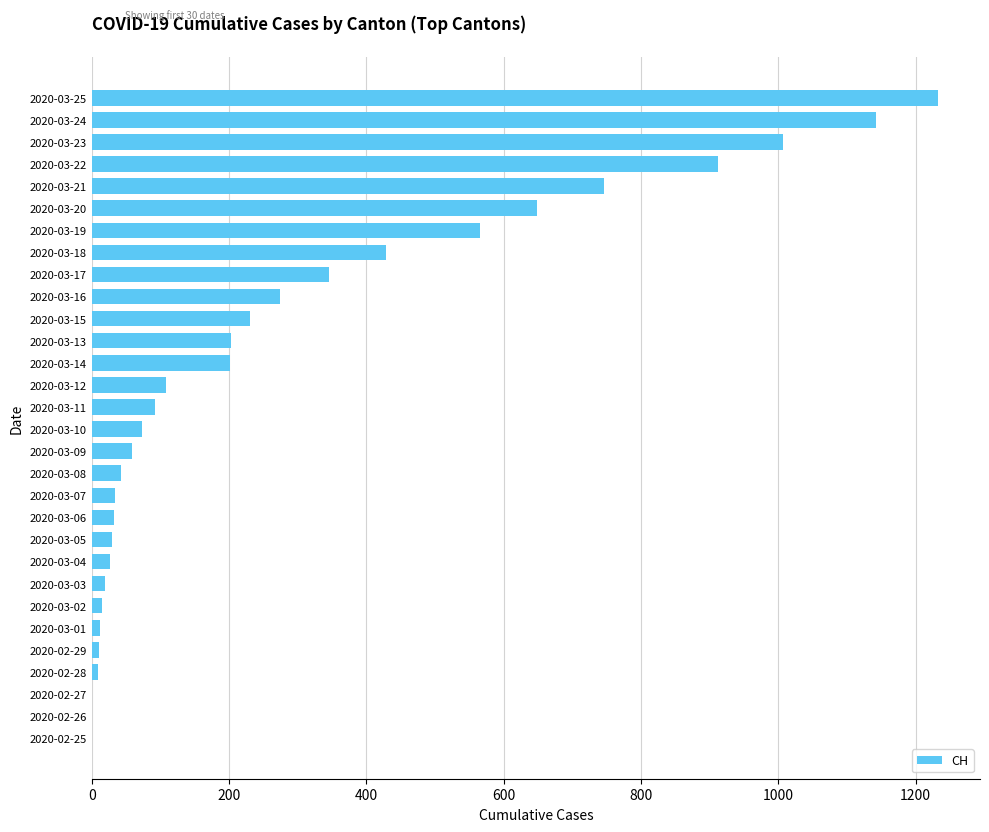

Are the bars horizontal?

Yes